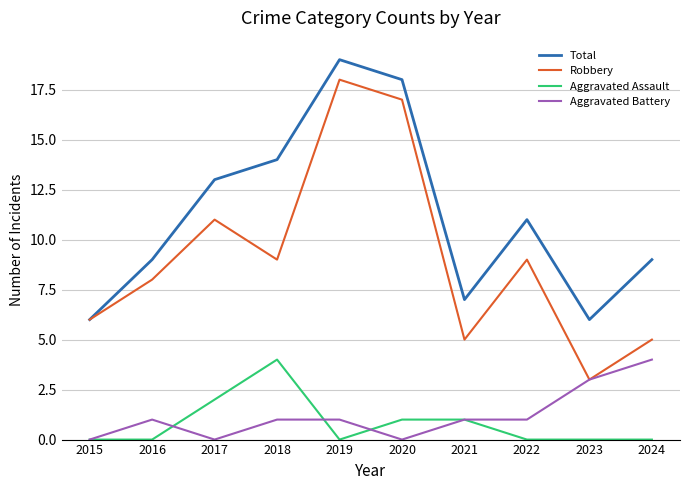

Reading left to right, list all the values displayed in this chart.

Total: 2015=6	2016=9	2017=13	2018=14	2019=19	2020=18	2021=7	2022=11	2023=6	2024=9
Robbery: 2015=6	2016=8	2017=11	2018=9	2019=18	2020=17	2021=5	2022=9	2023=3	2024=5
Aggravated Assault: 2015=0	2016=0	2017=2	2018=4	2019=0	2020=1	2021=1	2022=0	2023=0	2024=0
Aggravated Battery: 2015=0	2016=1	2017=0	2018=1	2019=1	2020=0	2021=1	2022=1	2023=3	2024=4